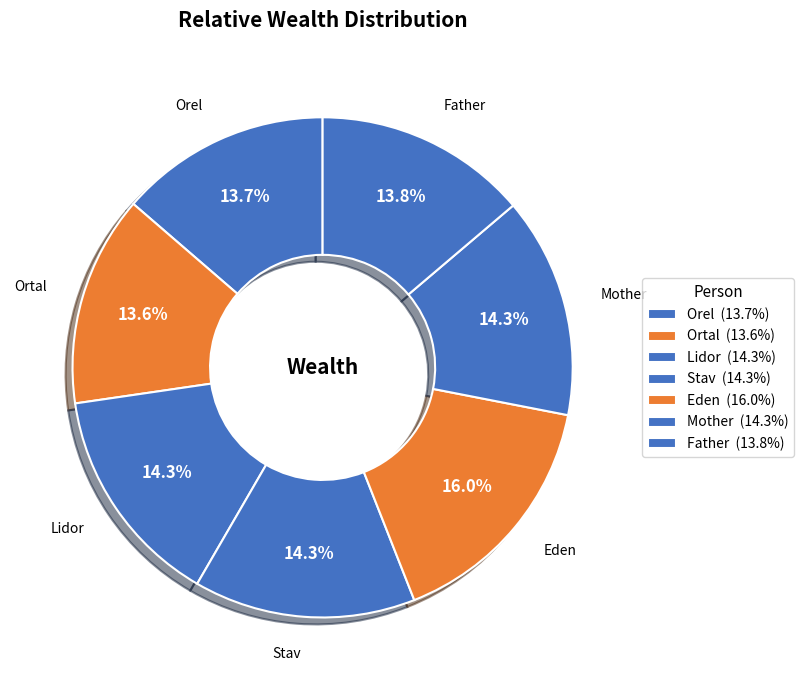

Count the number of slices in the pie.

7